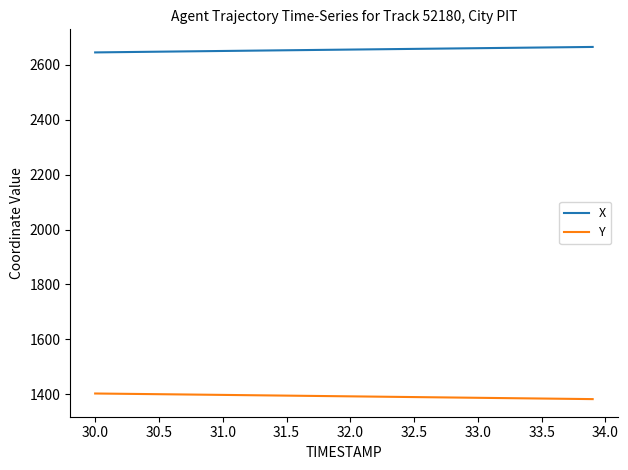

Rank the series by their maximum value, from lowest to highest.

Y, X